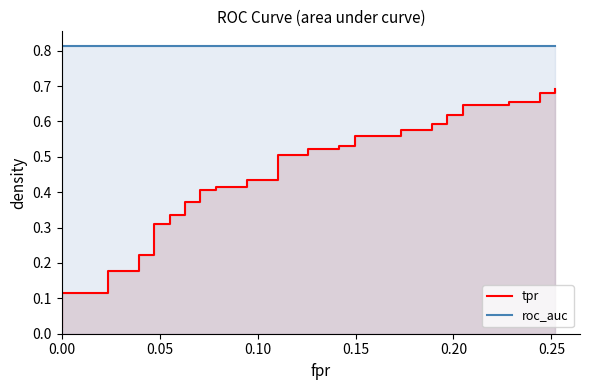

Reading right to left, transcribe all the data shown in this chart.

tpr: 0.7	0.7	0.7	0.7	0.7	0.6	0.6	0.6	0.6	0.6	0.6	0.6	0.6	0.6	0.6	0.5	0.5	0.5	0.5	0.5	0.5	0.4	0.4	0.4	0.4	0.4	0.4	0.4	0.4	0.3	0.3	0.3	0.3	0.2	0.2	0.2	0.2	0.1	0.1	0.0
roc_auc: 0.8	0.8	0.8	0.8	0.8	0.8	0.8	0.8	0.8	0.8	0.8	0.8	0.8	0.8	0.8	0.8	0.8	0.8	0.8	0.8	0.8	0.8	0.8	0.8	0.8	0.8	0.8	0.8	0.8	0.8	0.8	0.8	0.8	0.8	0.8	0.8	0.8	0.8	0.8	0.8